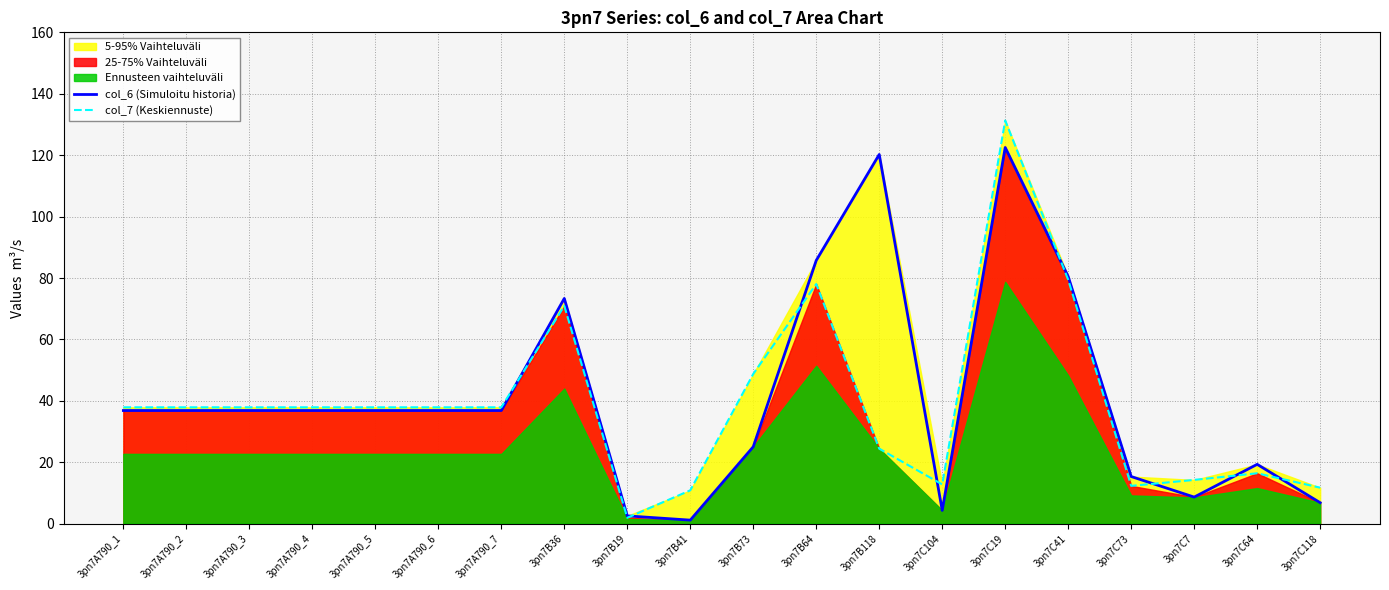

At how many categories does at least one series exceed 88?

2